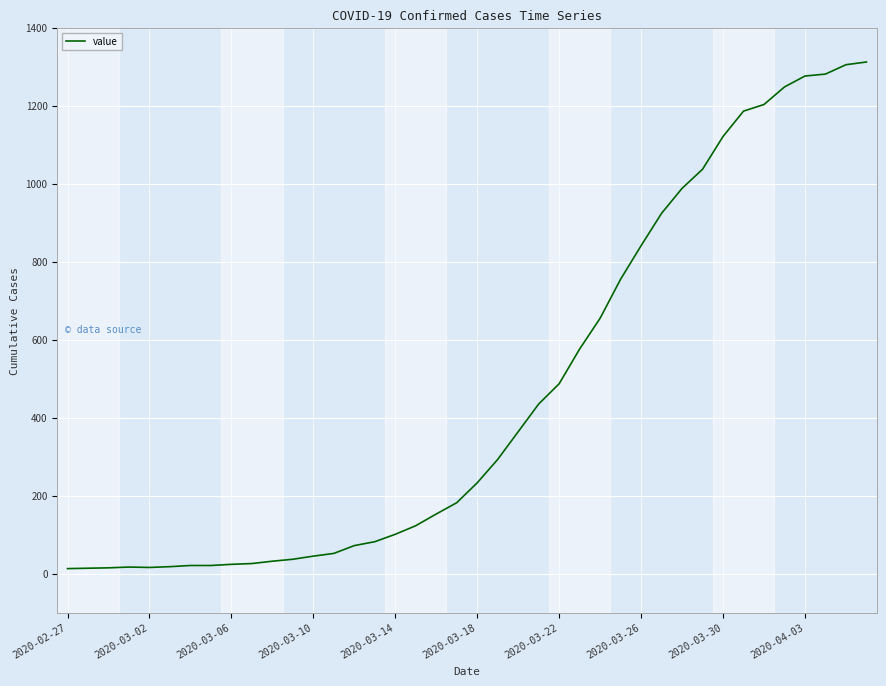

What is the difference between the maximum and minimum values?

1299